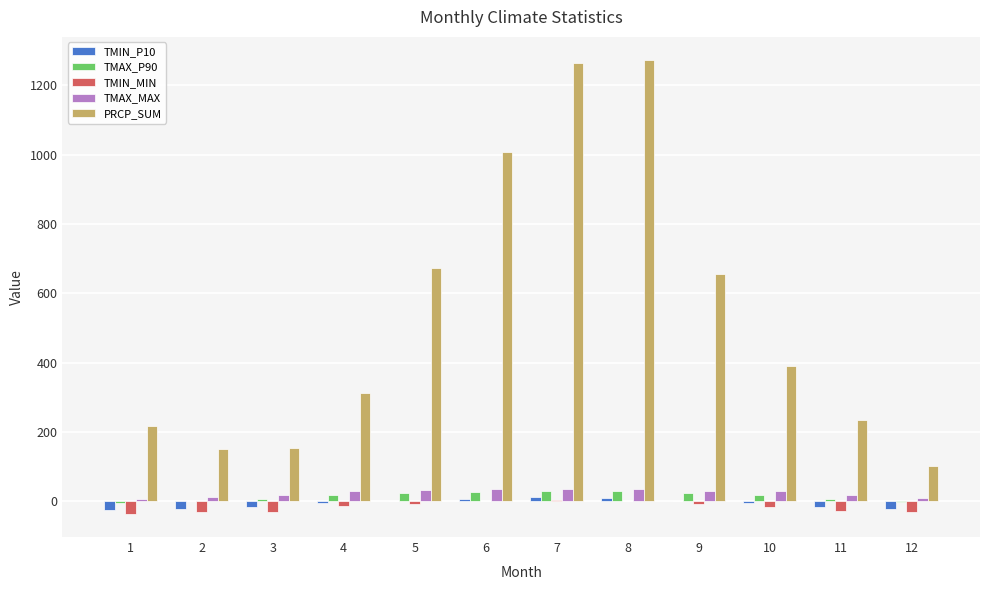

Which series has the largest total across all categories?

PRCP_SUM